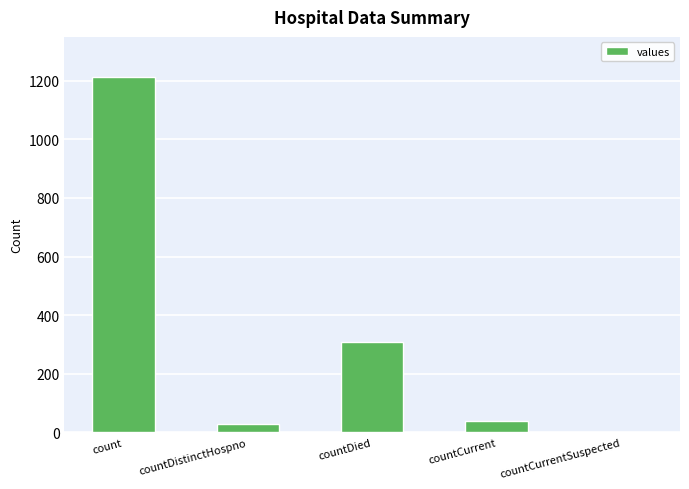

What is the sum of the values at countCurrentSuspected and countDied?

310